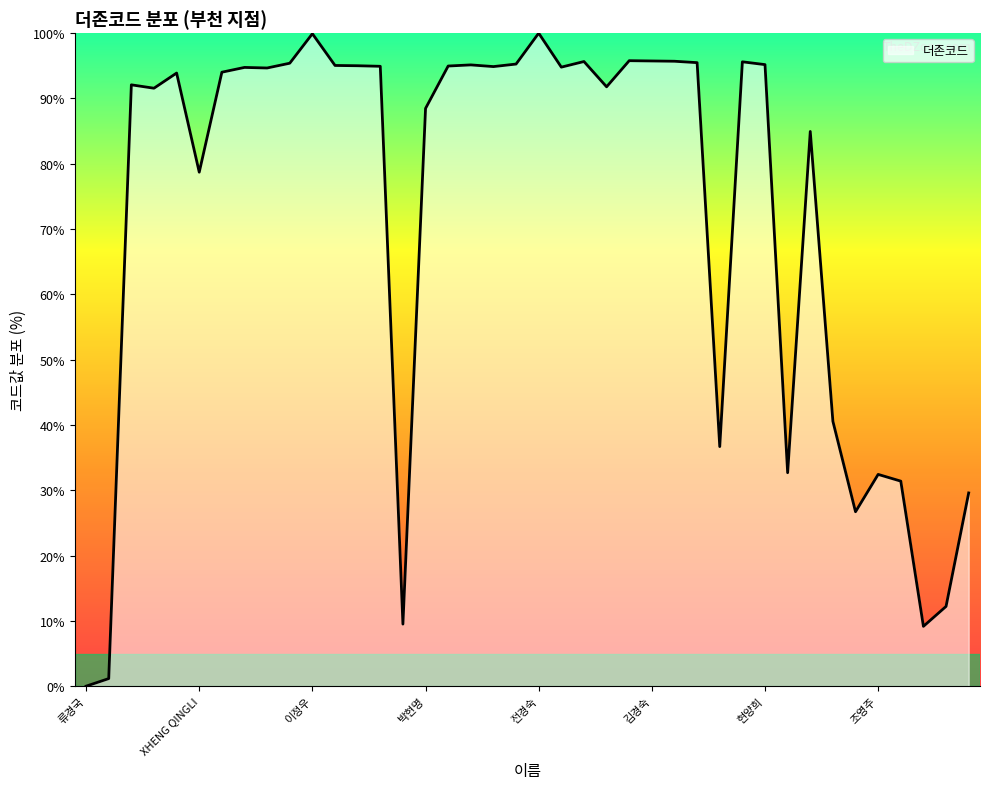

What is the sum of all values?

2891.5